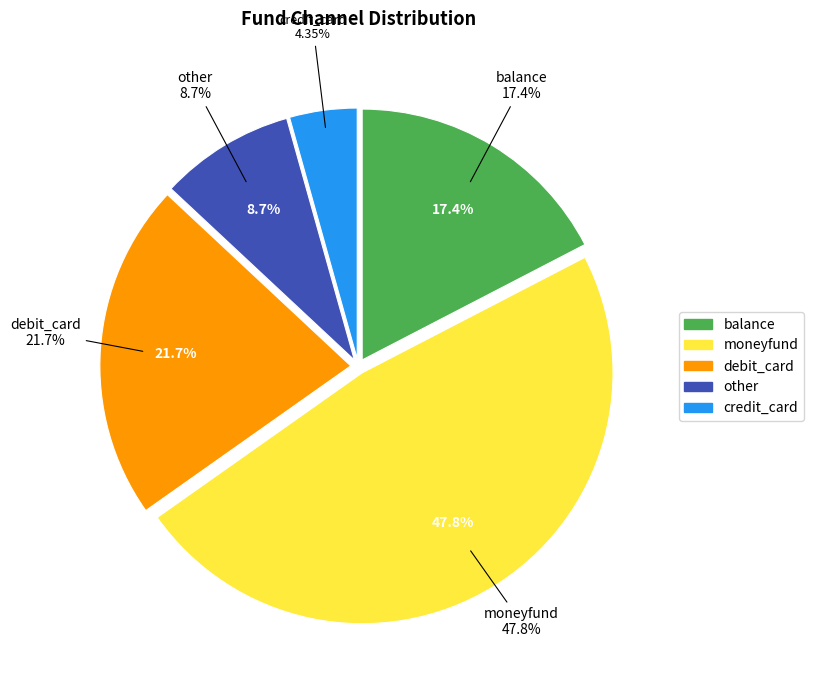

Rank the categories by value from lowest to highest.

credit_card, other, balance, debit_card, moneyfund